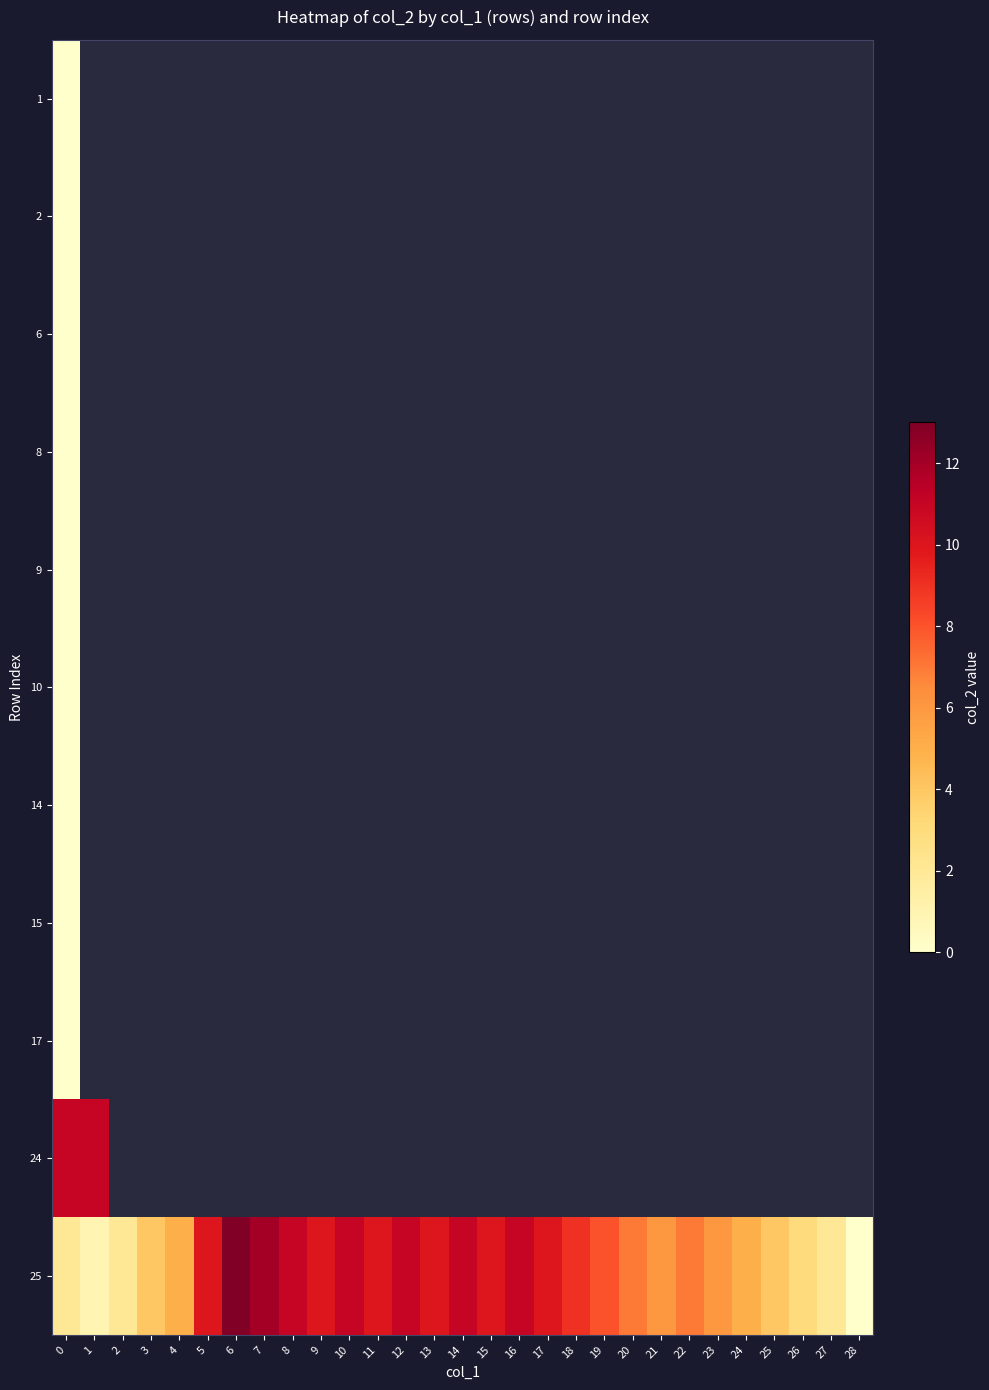

At how many categories does at least one series exceed 6?

19